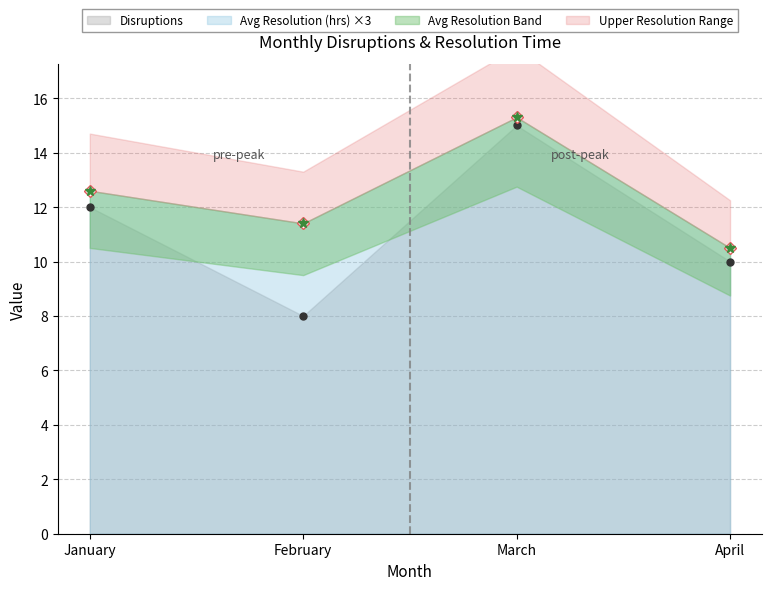

List the labels in order of Disruptions value, largest first.

March, January, April, February